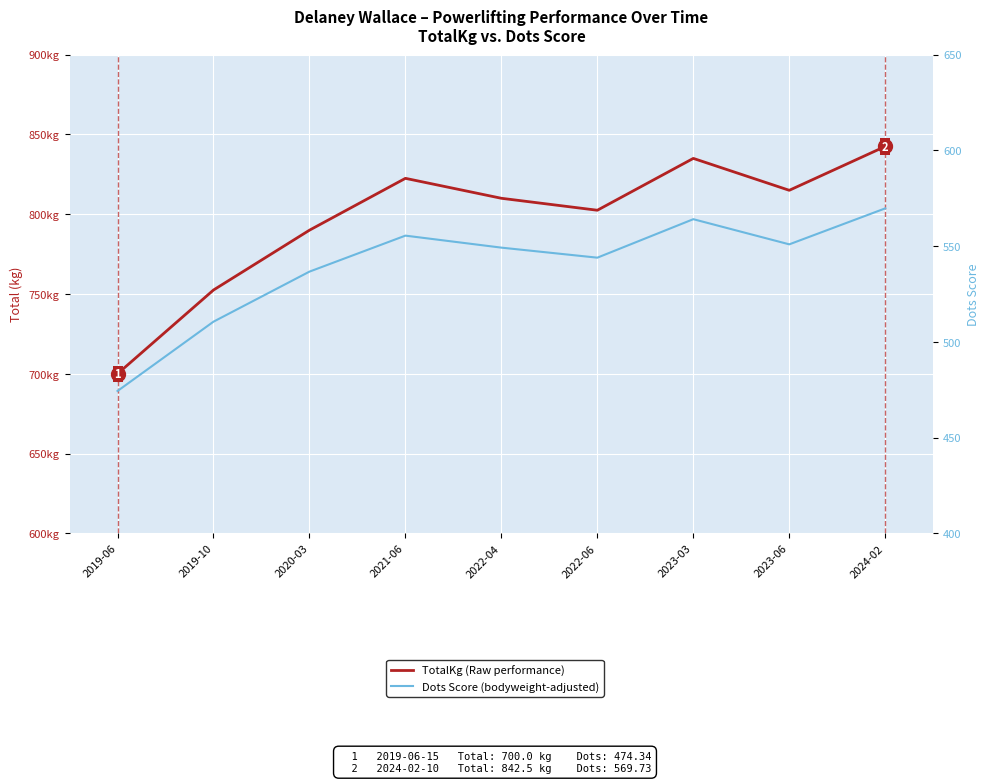

Read the Dots value at 2023-06.

550.9